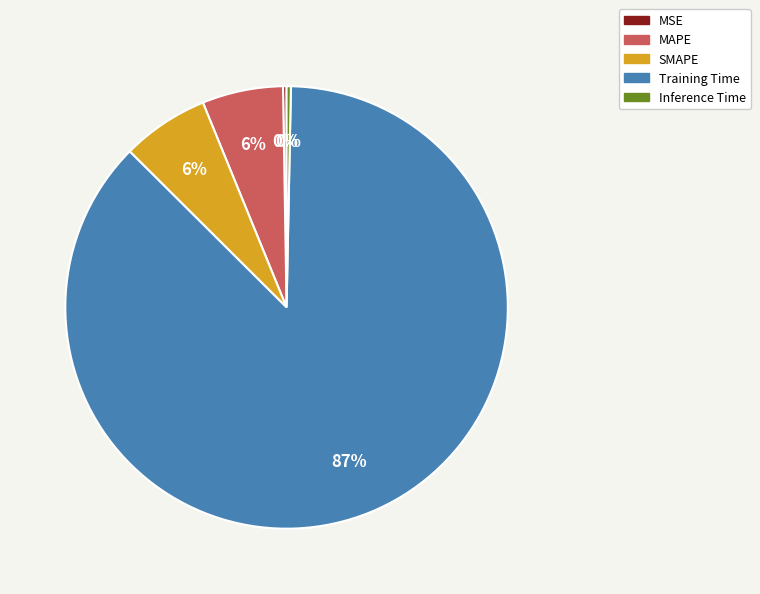

Between Training Time and Inference Time, which is larger?

Training Time